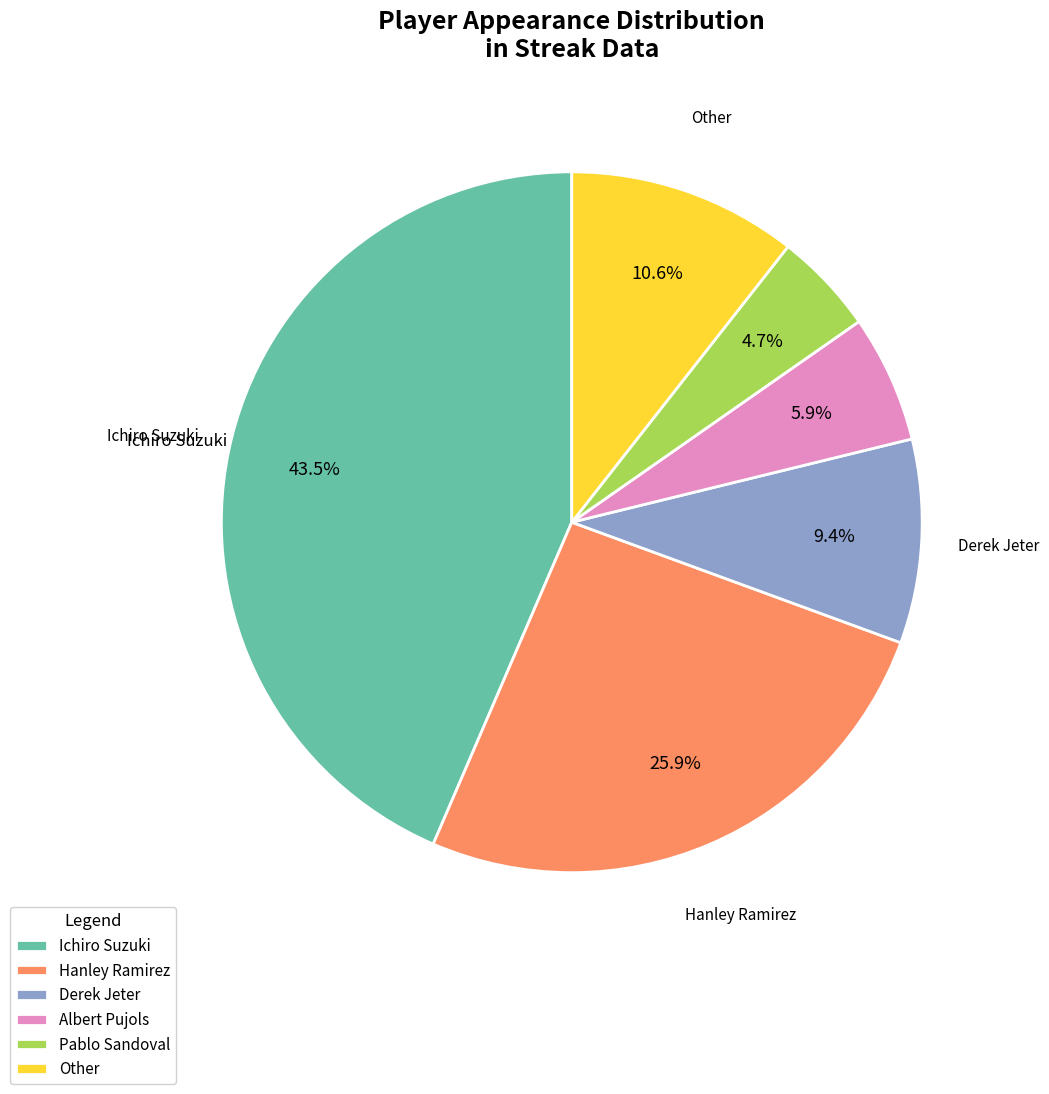

Between Pablo Sandoval and Ichiro Suzuki, which is larger?

Ichiro Suzuki